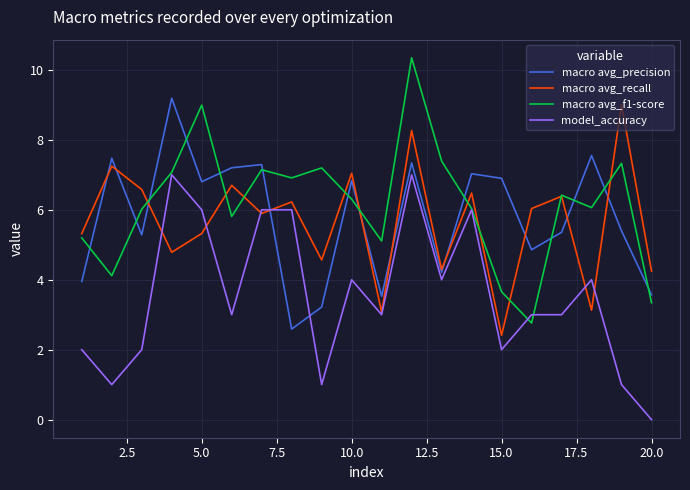

Which series has the widest spread of values?

macro avg_f1-score